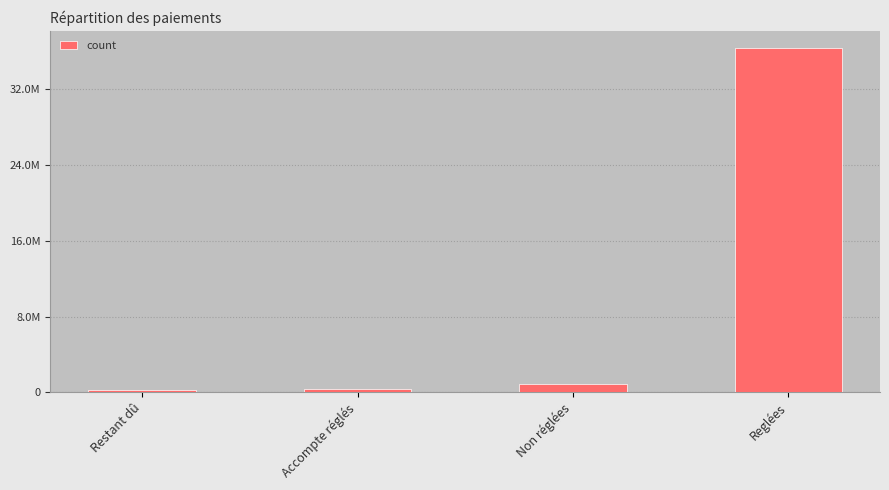

Are the bars horizontal?

No